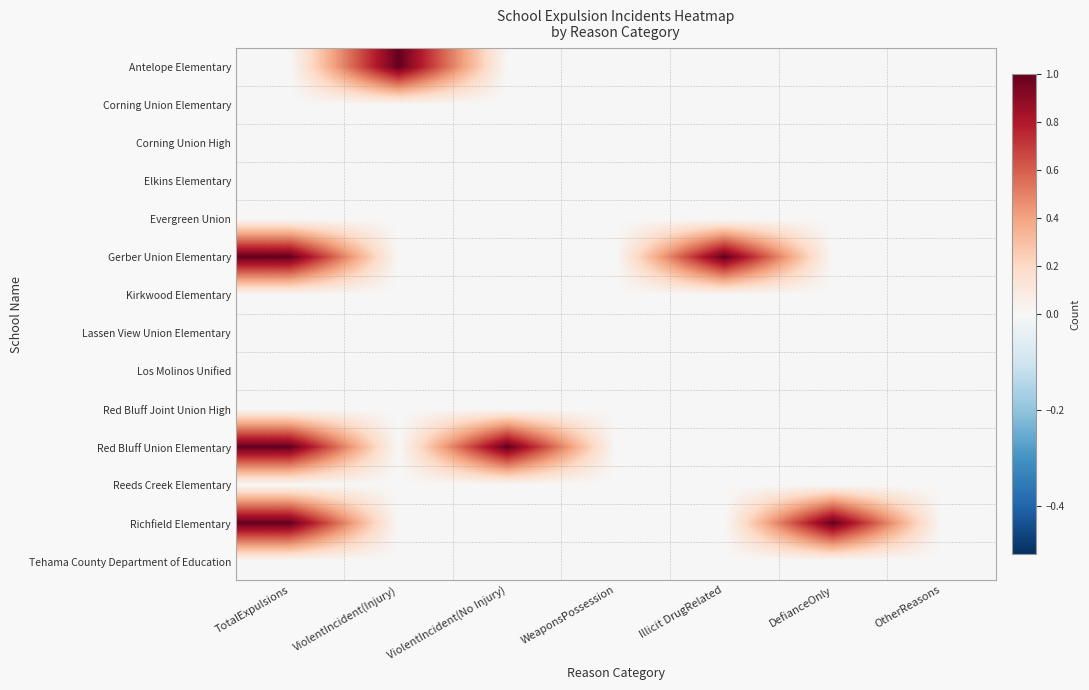

Between TotalExpulsions and WeaponsPossession, which series saw the biggest shift?

Gerber Union Elementary